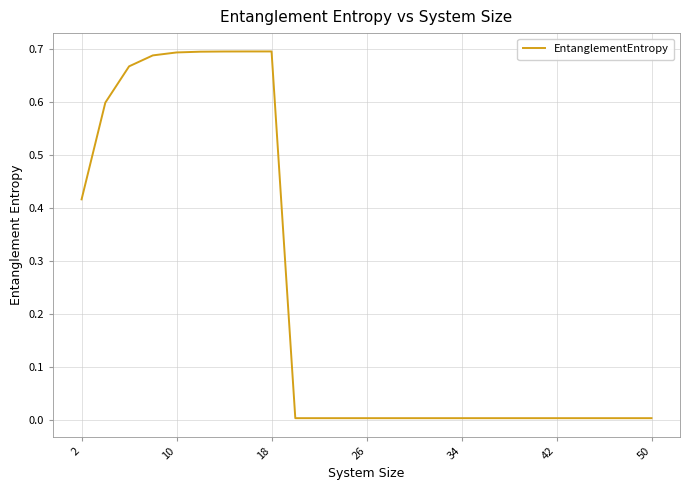

How many lines are shown in the chart?

1